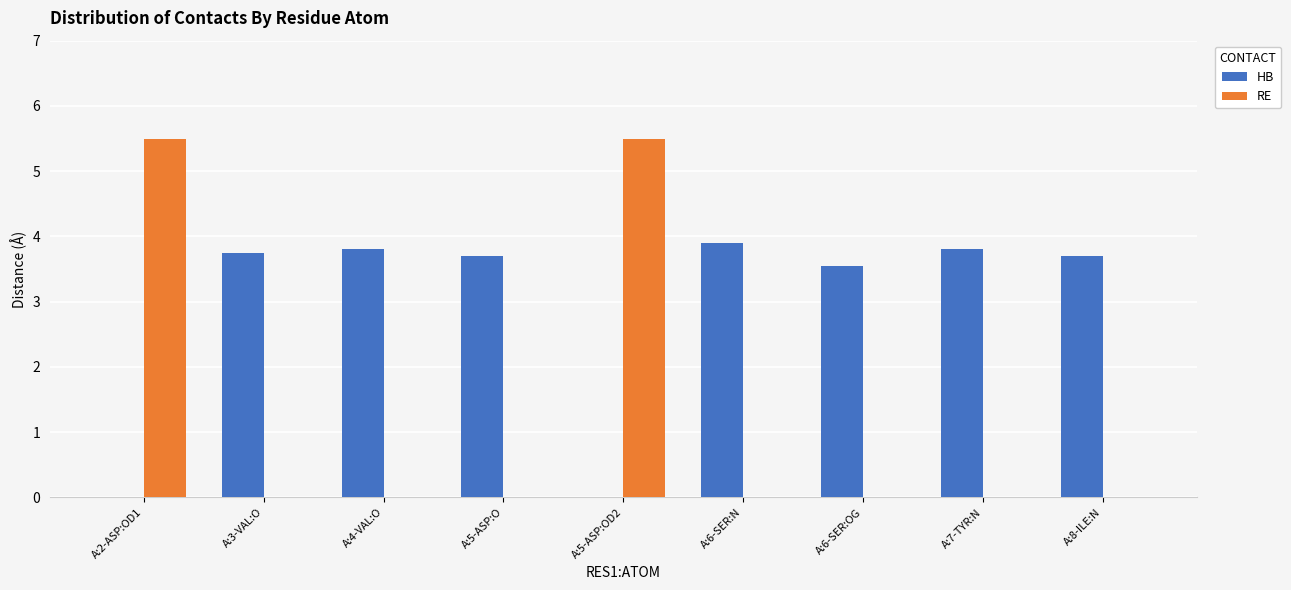

Is the value of HB at A:3-VAL:O greater than the value of RE at A:5-ASP:O?

Yes